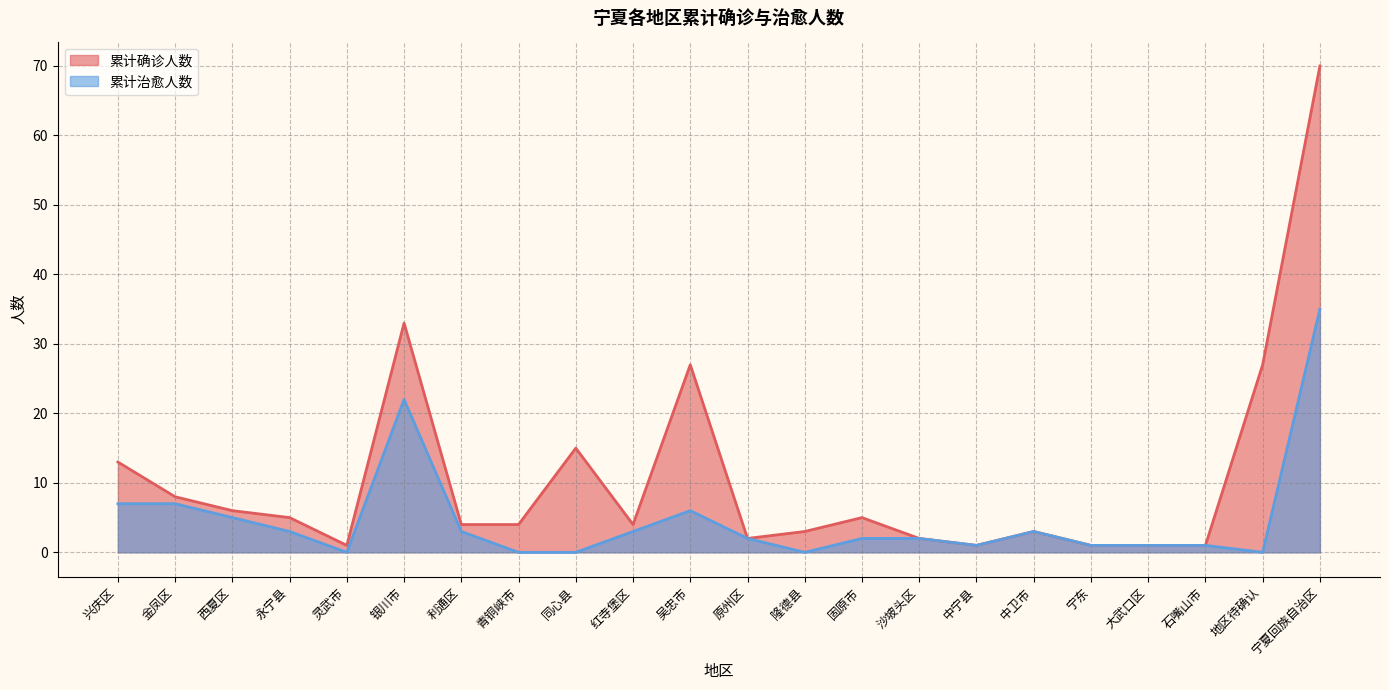

How many lines are shown in the chart?

2